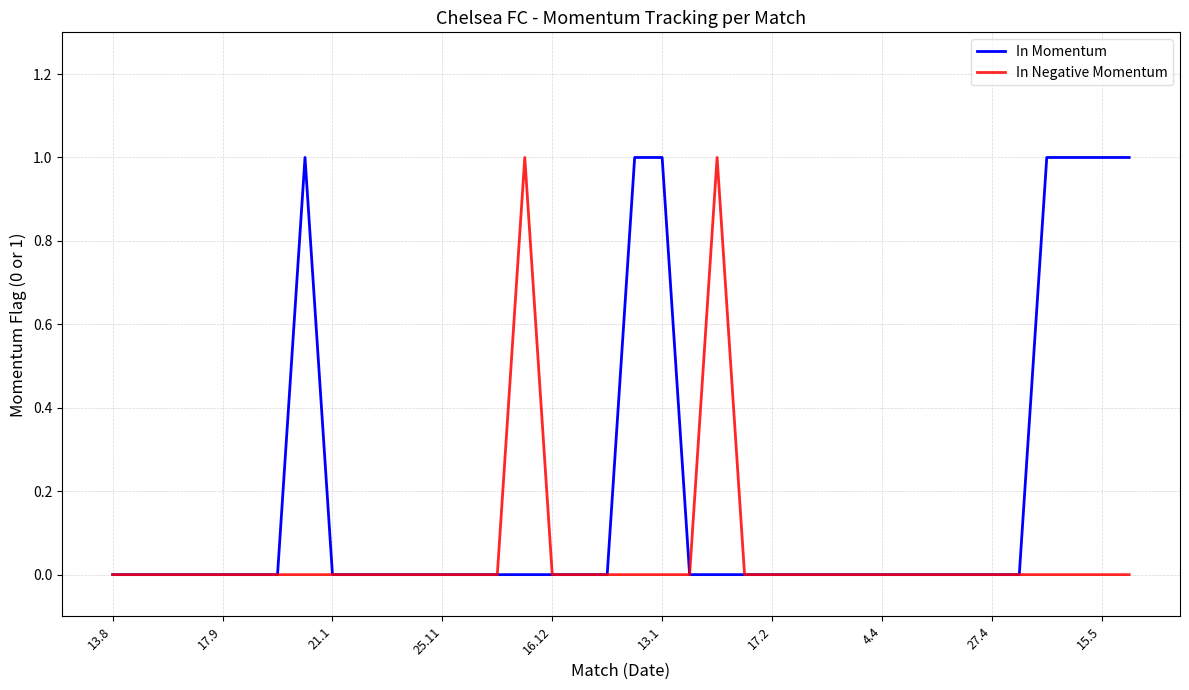

Which series has the largest total across all categories?

In Momentum